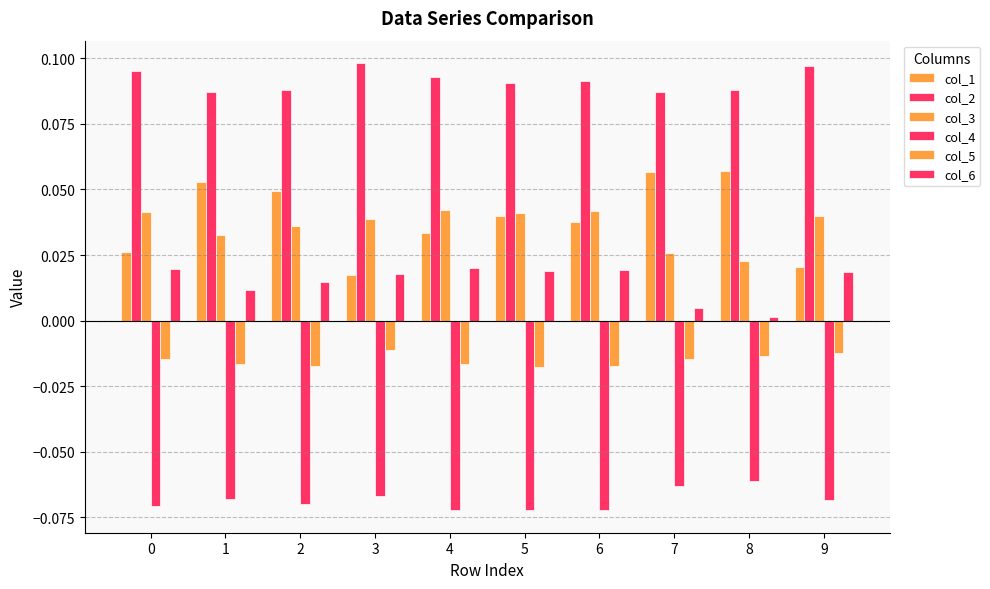

How many bars are there in total?

60